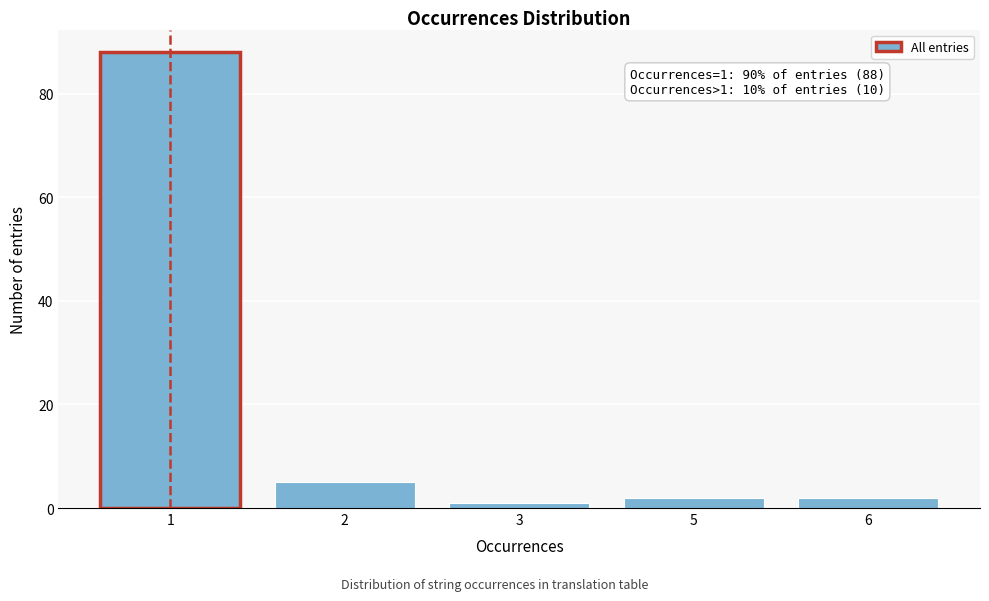

Reading left to right, list all the values displayed in this chart.

88	5	1	2	2